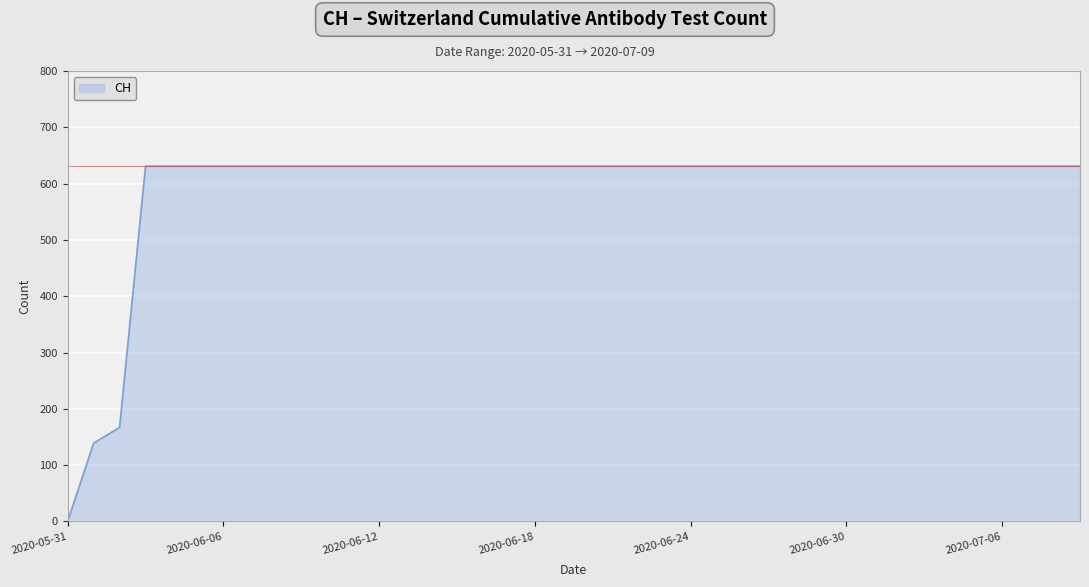

What is the difference between the maximum and minimum values?

631